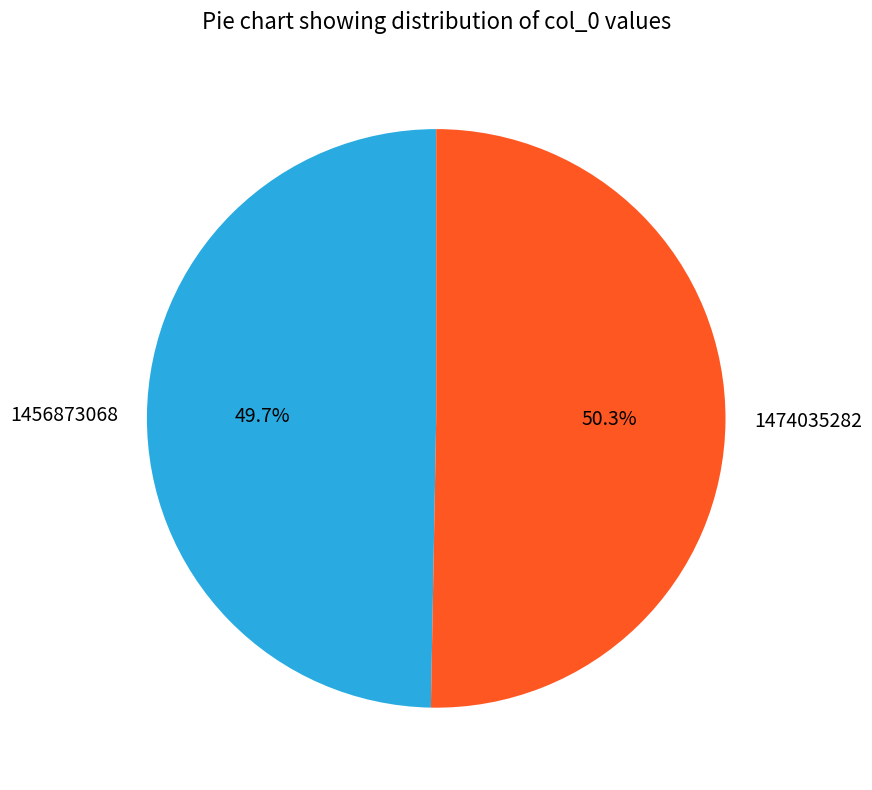

What is the ratio of the value at 1456873068 to the value at 1474035282?

1.0